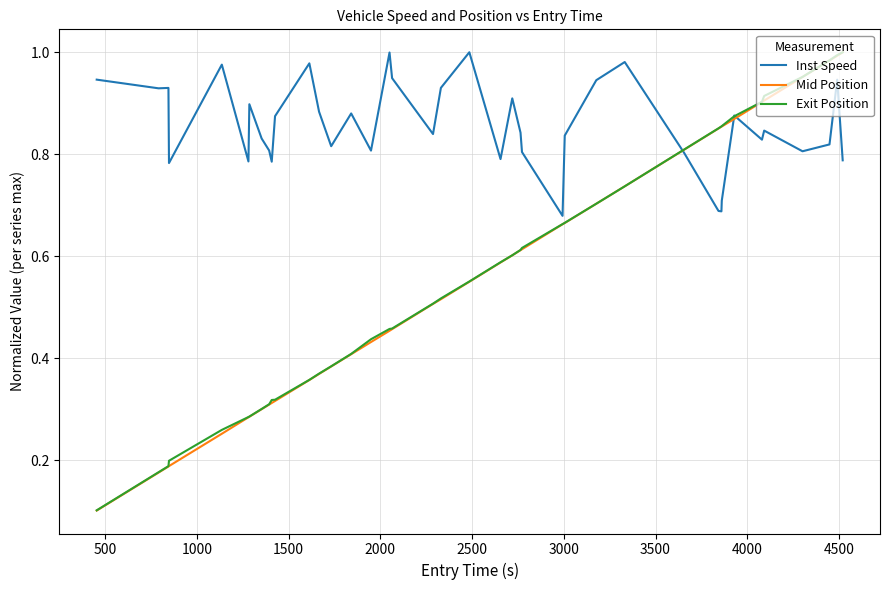

At how many categories does at least one series exceed 0?

40